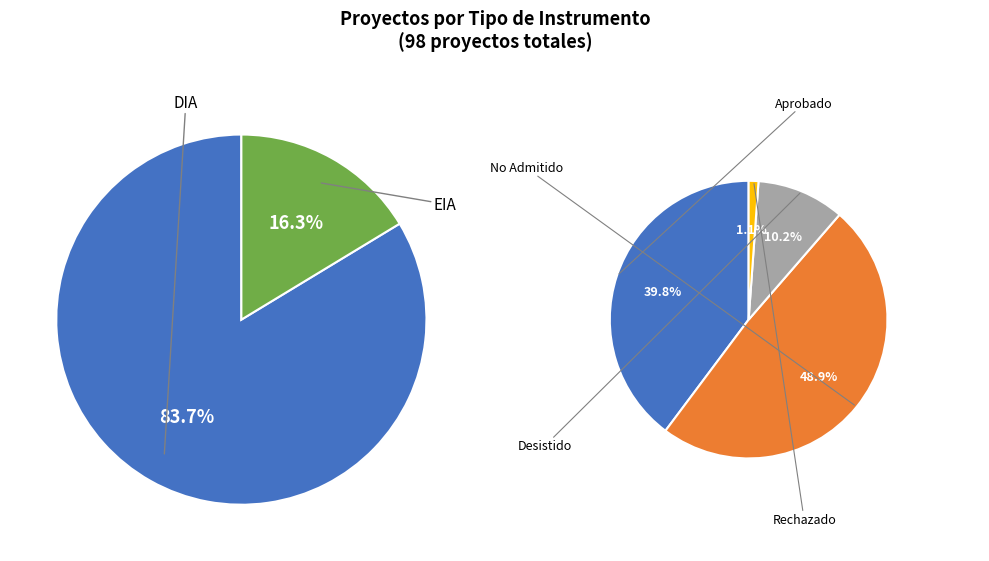

What is the change in value from DIA to EIA?

-66